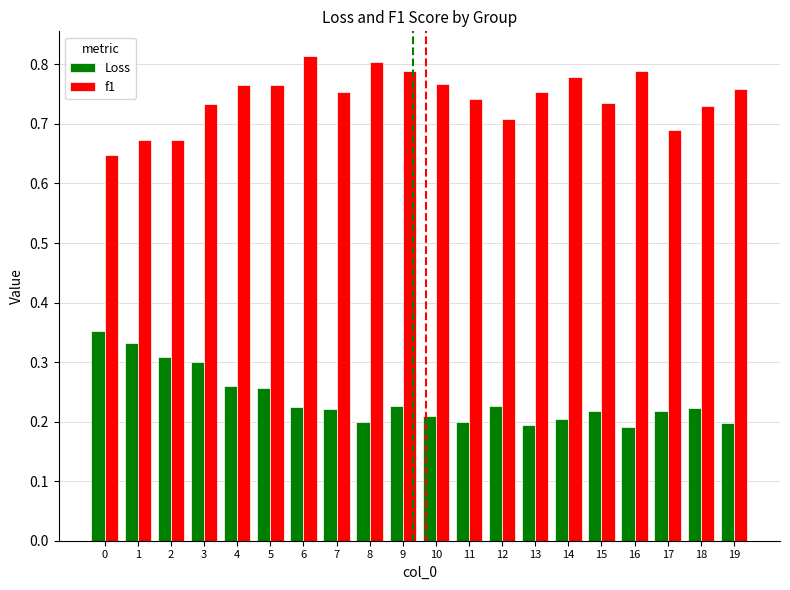

How many Loss values are between 0 and 1?

20